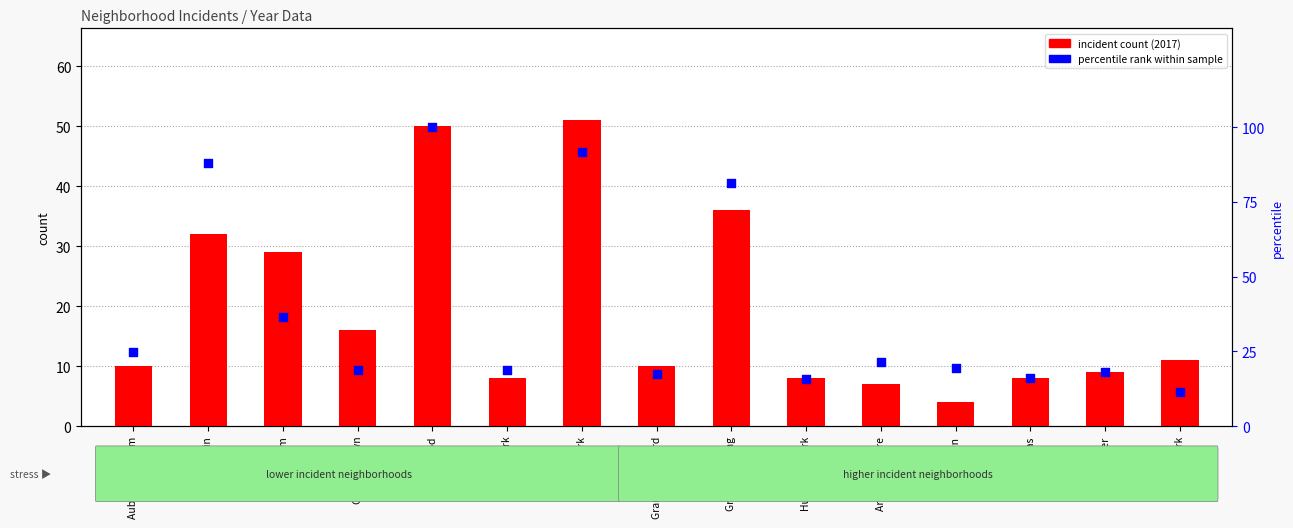

Which series reaches the minimum Y coordinate?

incident count (2017)